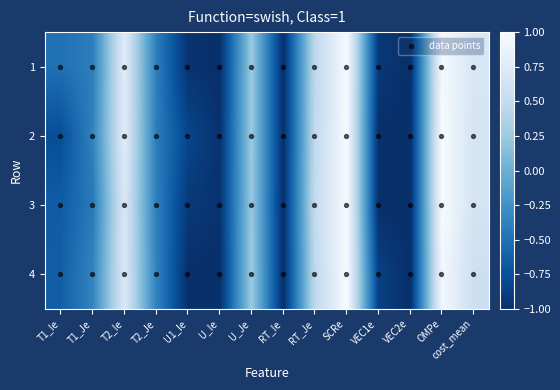

Reading left to right, transcribe all the data shown in this chart.

1: T1_Ie=-0.5	T1_Je=-0.4	T2_Ie=0.8	T2_Je=-0.4	U1_Ie=-1.0	U_Ie=-1.0	U_Je=0.2	RT_Ie=-1.0	RT_Je=0.5	SCRe=1.0	VEC1e=-0.9	VEC2e=-1.0	OMPe=1.0	cost_mean=0.7
2: T1_Ie=-0.8	T1_Je=-0.4	T2_Ie=0.8	T2_Je=-0.4	U1_Ie=-0.8	U_Ie=-1.0	U_Je=0.2	RT_Ie=-1.0	RT_Je=0.5	SCRe=1.0	VEC1e=-1.0	VEC2e=-1.0	OMPe=1.0	cost_mean=0.6
3: T1_Ie=-0.7	T1_Je=-0.4	T2_Ie=0.7	T2_Je=-0.4	U1_Ie=-0.9	U_Ie=-1.0	U_Je=0.2	RT_Ie=-1.0	RT_Je=0.5	SCRe=1.0	VEC1e=-1.0	VEC2e=-1.0	OMPe=1.0	cost_mean=0.6
4: T1_Ie=-0.6	T1_Je=-0.4	T2_Ie=0.7	T2_Je=-0.4	U1_Ie=-1.0	U_Ie=-1.0	U_Je=0.3	RT_Ie=-1.0	RT_Je=0.5	SCRe=1.0	VEC1e=-0.9	VEC2e=-1.0	OMPe=0.9	cost_mean=0.6